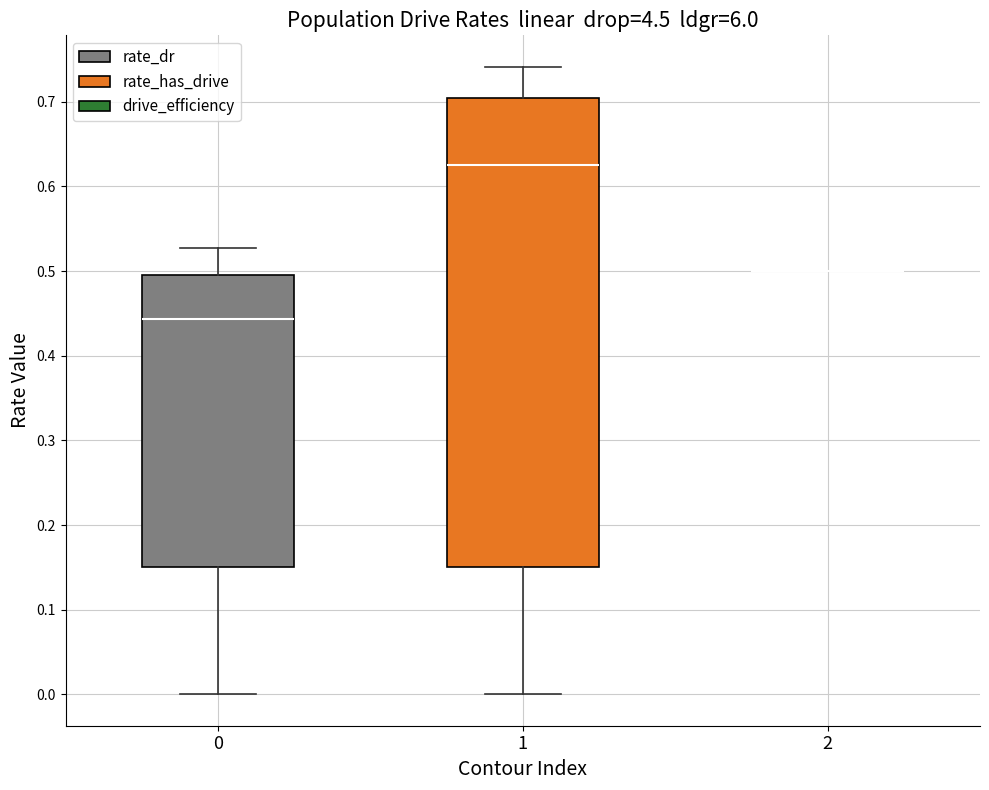

Reading left to right, read every box against the y-axis: the position of its median line, the range the box covers, and the ends of its whiskers. The values are not printed on the chart, so give them approximately, as read against the axis.

0: median 0.44, box 0.15 to 0.49, whiskers 0.00 to 0.53
1: median 0.62, box 0.15 to 0.70, whiskers 0.00 to 0.74
2: box collapsed to a line at 0.50, whiskers 0.50 to 0.50